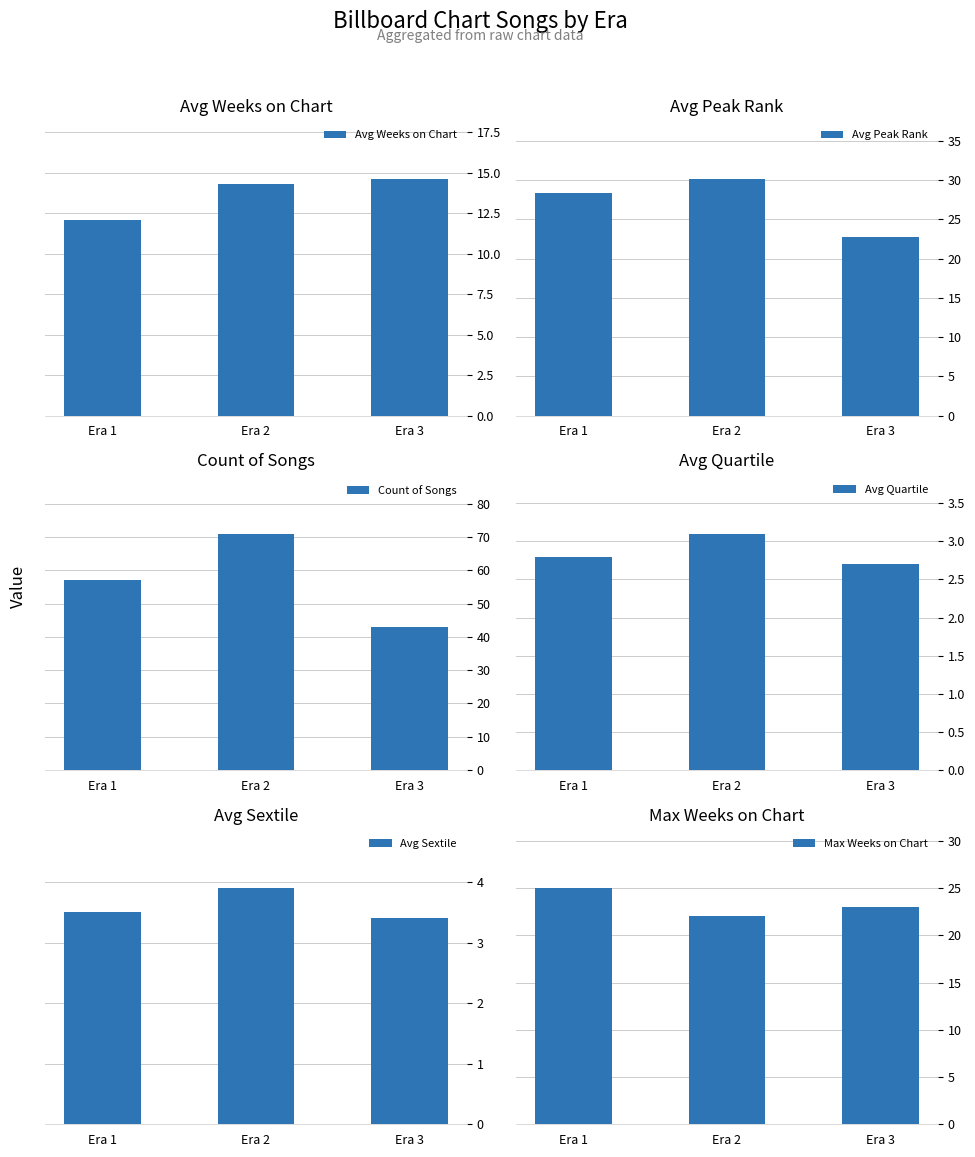

True or false: Max Weeks on Chart has a value of 22.0 at Era 2.

True